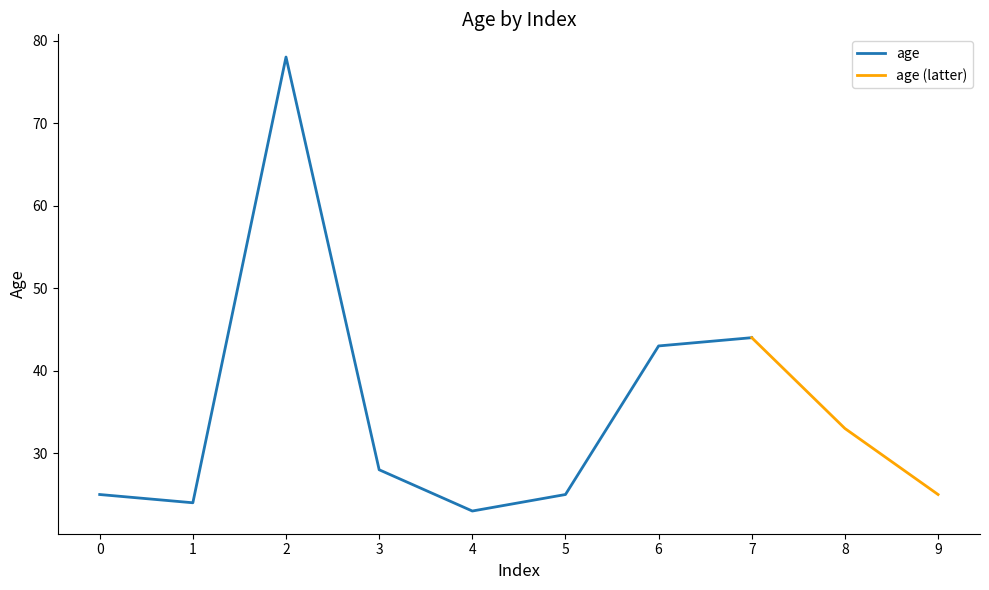

Reading right to left, transcribe all the data shown in this chart.

25	33	44	43	25	23	28	78	24	25